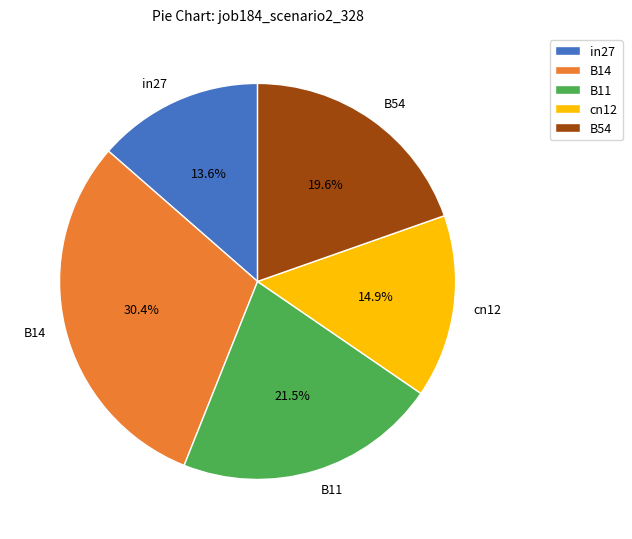

Which slice is the largest?

B14